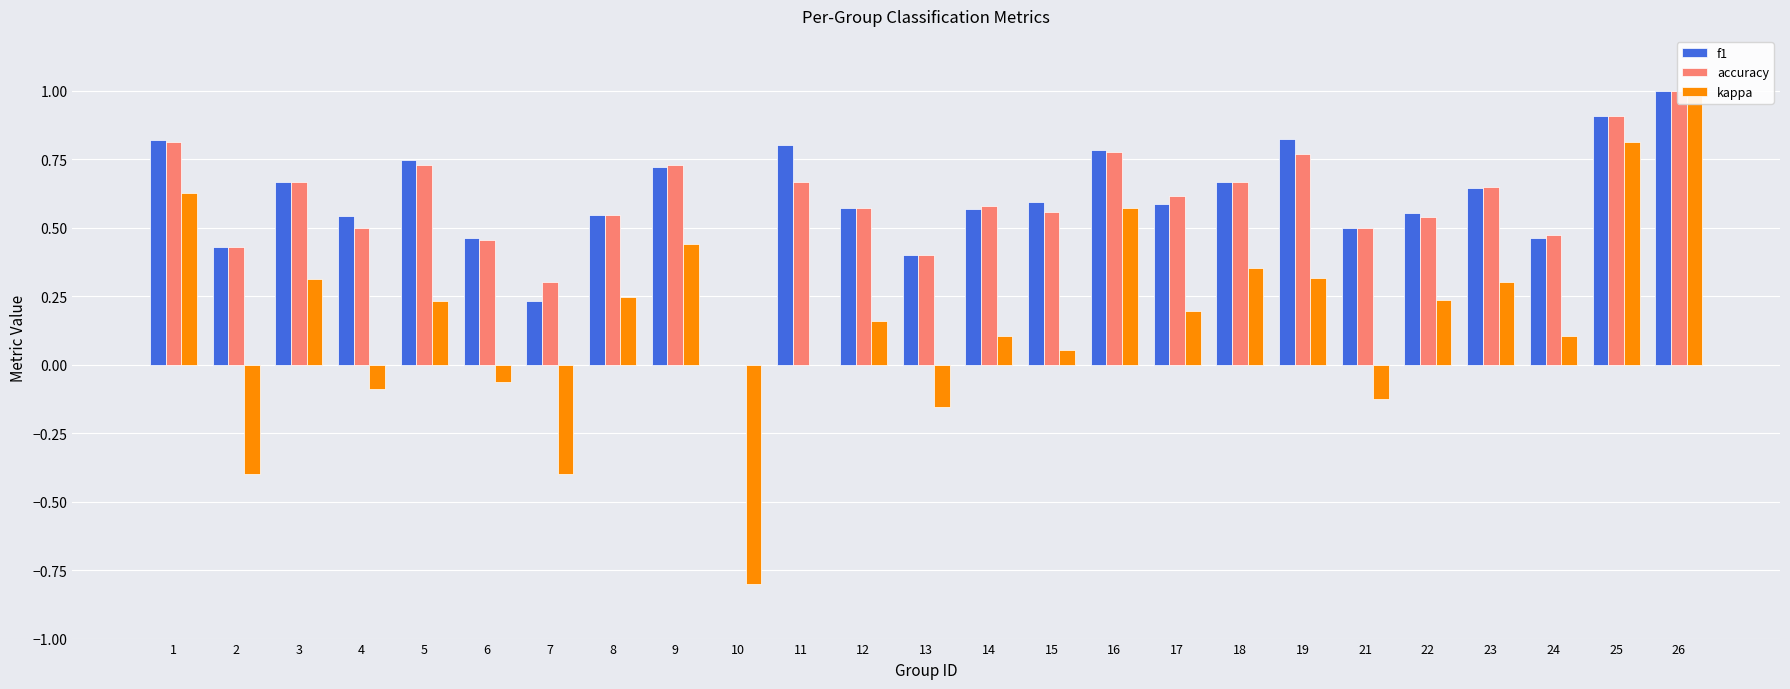

The kappa series shows 0.6 at 1. True or false?

True